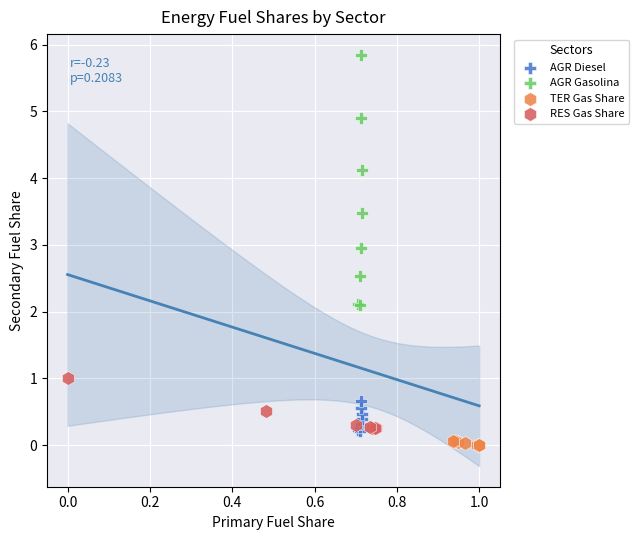

What are all the series names shown in the legend?

AGR Diesel, AGR Gasolina, TER Gas Share, RES Gas Share